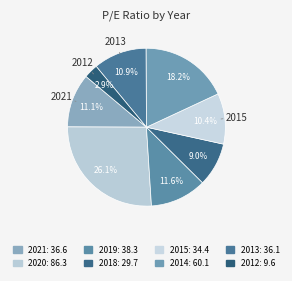

Which category has the biggest portion of the pie?

2020